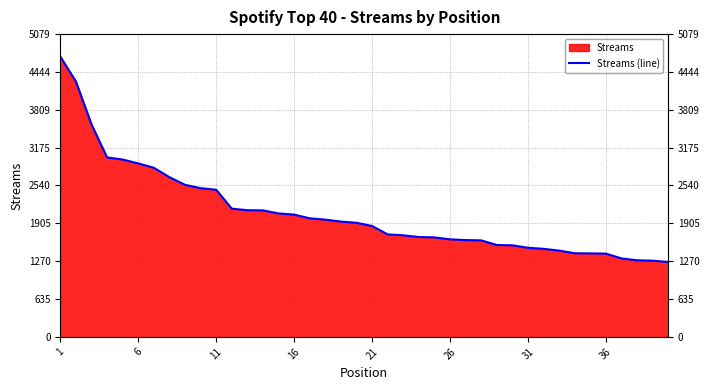

How many lines are shown in the chart?

1